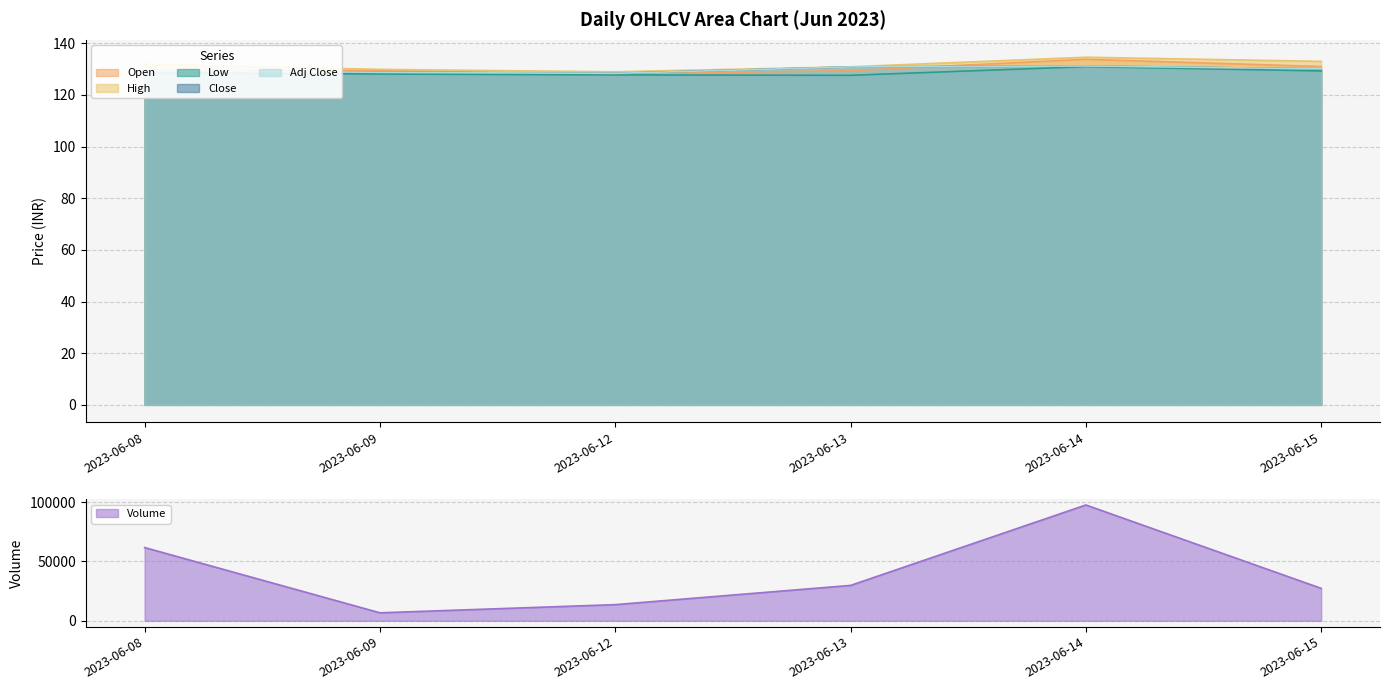

What is the difference between the highest and lowest values at 2023-06-14?

97410.1